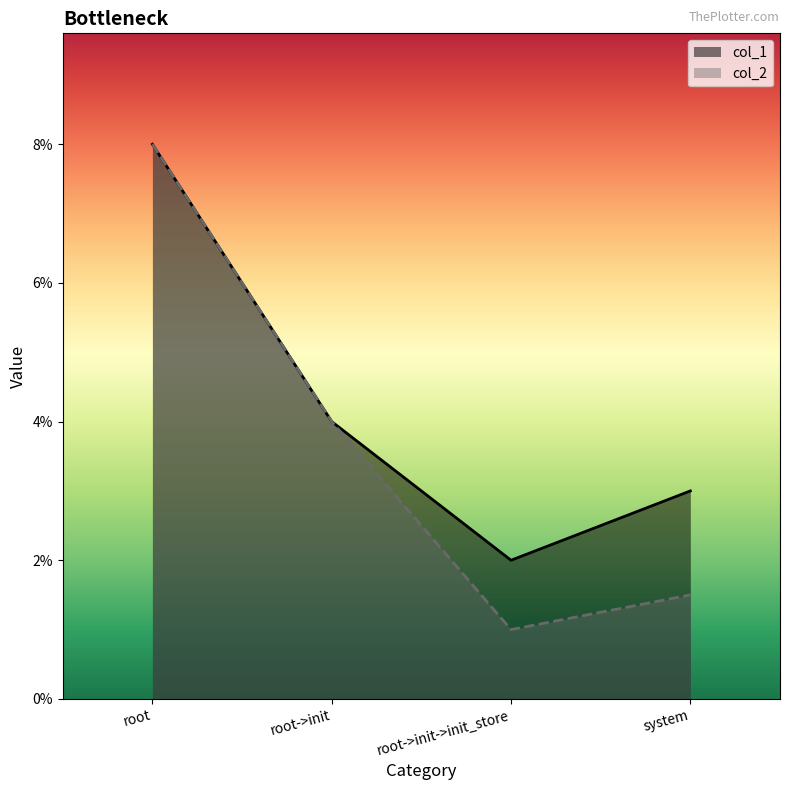

At which label is col_2 closest to 0?

root->init->init_store